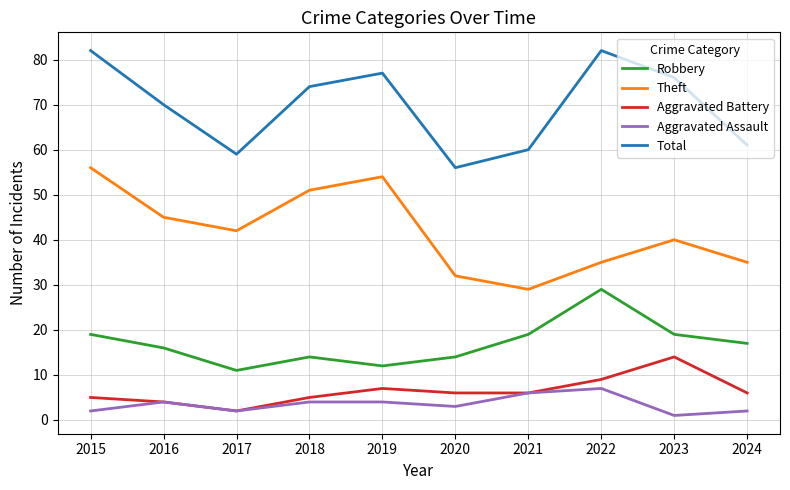

True or false: Total and Aggravated Assault intersect in this chart.

False